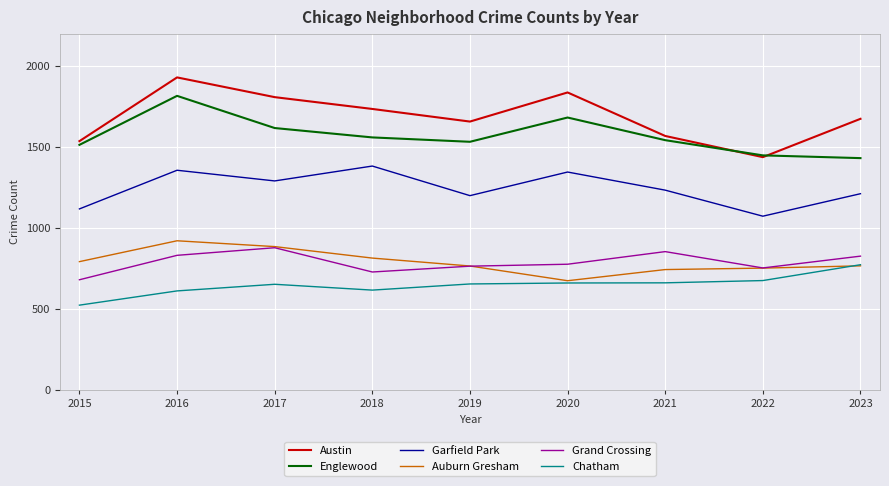

Which series has the largest range (max minus min)?

Austin